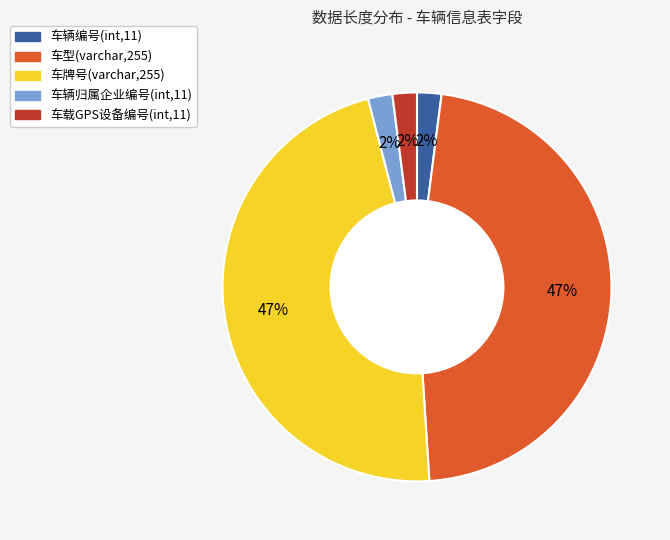

Combined, do 车型(varchar,255) and 车牌号(varchar,255) account for over 50%?

Yes